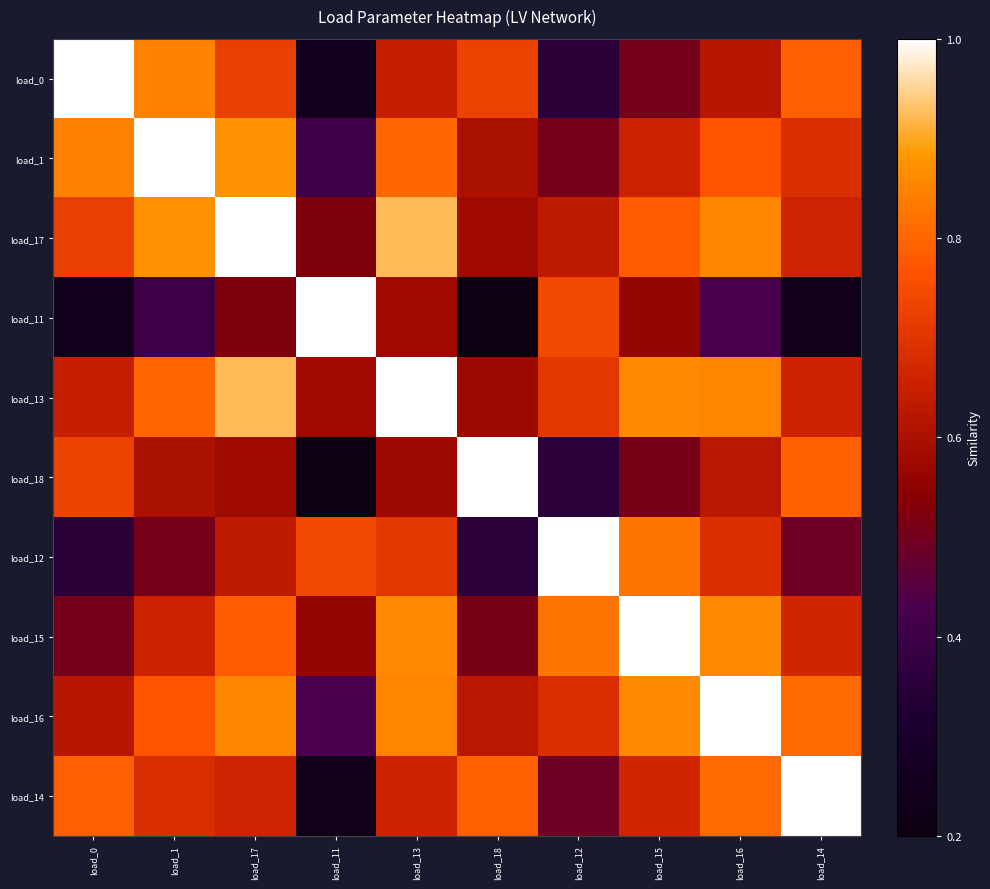

Which has a higher value, load_15 or load_12?

load_15